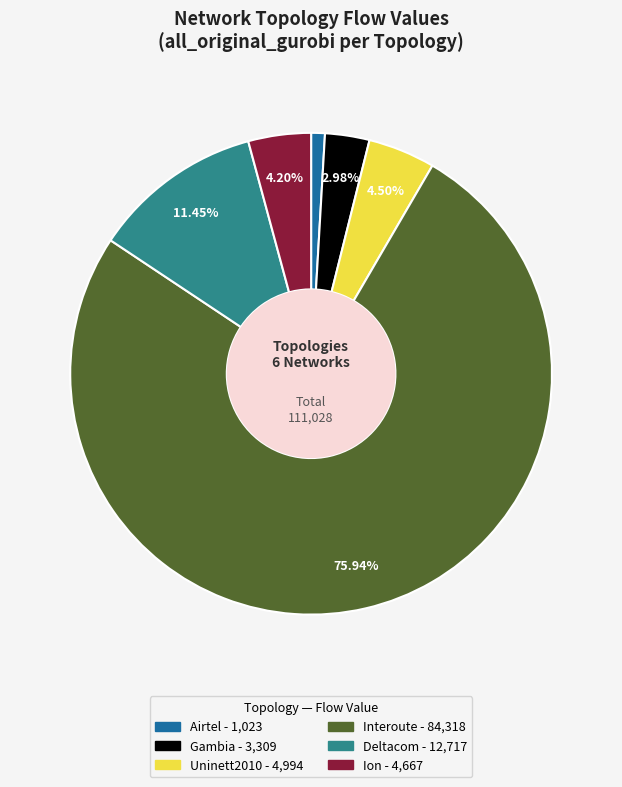

The Ion slice represents 4% of the pie. True or false?

True